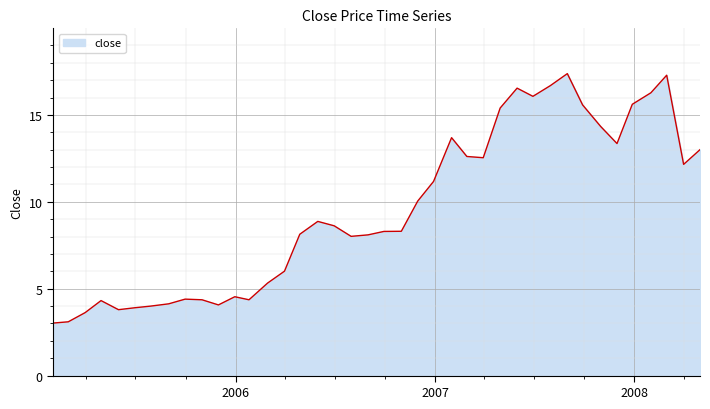

What is the difference between the maximum and minimum values?

14.4